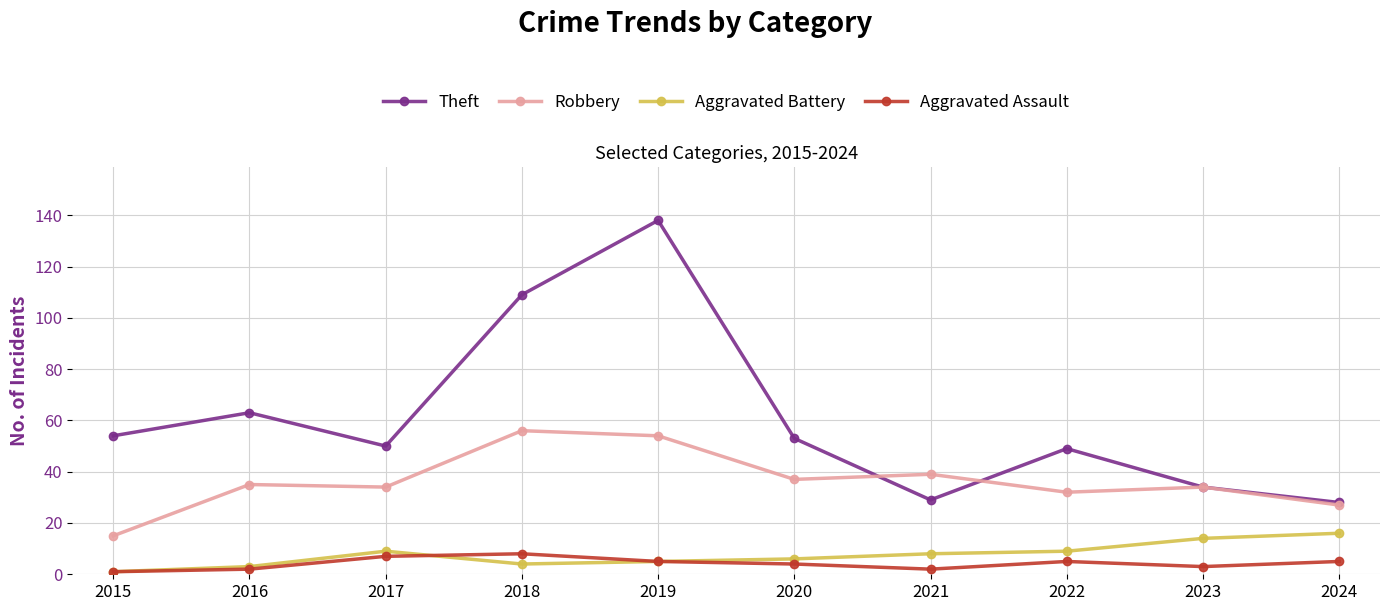

Between 2015 and 2019, which series saw the biggest shift?

Theft